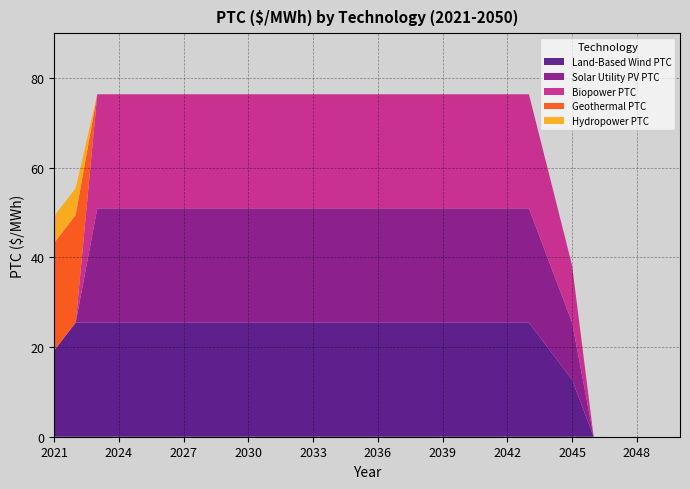

Reading right to left, list all the values displayed in this chart.

Land-Based Wind PTC: 2050=0.0	2049=0.0	2048=0.0	2047=0.0	2046=0.0	2045=12.7	2044=19.1	2043=25.5	2042=25.5	2041=25.5	2040=25.5	2039=25.5	2038=25.5	2037=25.5	2036=25.5	2035=25.5	2034=25.5	2033=25.5	2032=25.5	2031=25.5	2030=25.5	2029=25.5	2028=25.5	2027=25.5	2026=25.5	2025=25.5	2024=25.5	2023=25.5	2022=25.5	2021=19.2
Solar Utility PV PTC: 2050=0.0	2049=0.0	2048=0.0	2047=0.0	2046=0.0	2045=12.7	2044=19.1	2043=25.5	2042=25.5	2041=25.5	2040=25.5	2039=25.5	2038=25.5	2037=25.5	2036=25.5	2035=25.5	2034=25.5	2033=25.5	2032=25.5	2031=25.5	2030=25.5	2029=25.5	2028=25.5	2027=25.5	2026=25.5	2025=25.5	2024=25.5	2023=25.5	2022=0.0	2021=0.0
Biopower PTC: 2050=0.0	2049=0.0	2048=0.0	2047=0.0	2046=0.0	2045=12.7	2044=19.1	2043=25.5	2042=25.5	2041=25.5	2040=25.5	2039=25.5	2038=25.5	2037=25.5	2036=25.5	2035=25.5	2034=25.5	2033=25.5	2032=25.5	2031=25.5	2030=25.5	2029=25.5	2028=25.5	2027=25.5	2026=25.5	2025=25.5	2024=25.5	2023=25.5	2022=0.0	2021=0.0
Geothermal PTC: 2050=0.0	2049=0.0	2048=0.0	2047=0.0	2046=0.0	2045=0.0	2044=0.0	2043=0.0	2042=0.0	2041=0.0	2040=0.0	2039=0.0	2038=0.0	2037=0.0	2036=0.0	2035=0.0	2034=0.0	2033=0.0	2032=0.0	2031=0.0	2030=0.0	2029=0.0	2028=0.0	2027=0.0	2026=0.0	2025=0.0	2024=0.0	2023=0.0	2022=24.0	2021=24.0
Hydropower PTC: 2050=0.0	2049=0.0	2048=0.0	2047=0.0	2046=0.0	2045=0.0	2044=0.0	2043=0.0	2042=0.0	2041=0.0	2040=0.0	2039=0.0	2038=0.0	2037=0.0	2036=0.0	2035=0.0	2034=0.0	2033=0.0	2032=0.0	2031=0.0	2030=0.0	2029=0.0	2028=0.0	2027=0.0	2026=0.0	2025=0.0	2024=0.0	2023=0.0	2022=6.0	2021=6.0